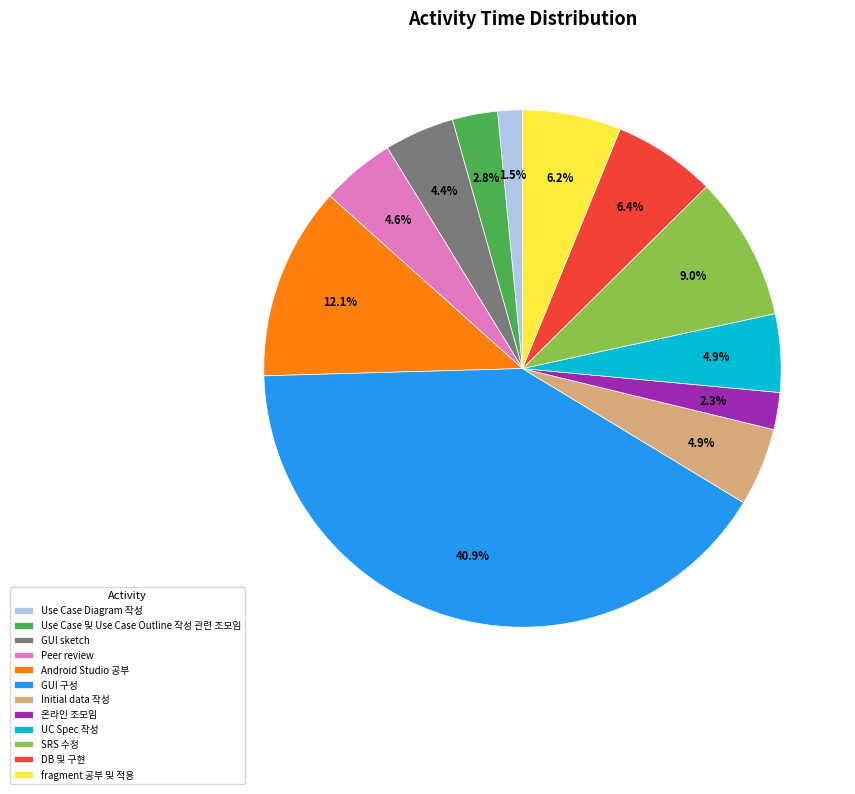

To the nearest percent, what percentage of the pie is DB 및 구현?

6%